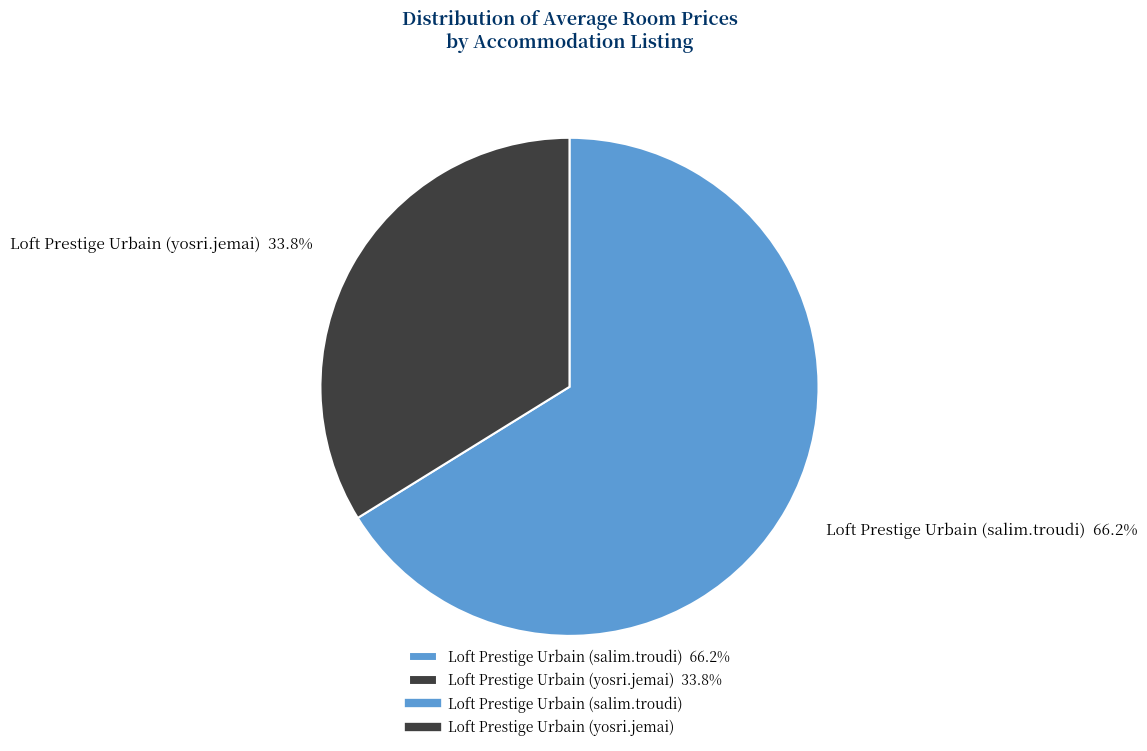

True or false: Loft Prestige Urbain (yosri.jemai) accounts for 29% of the total.

False